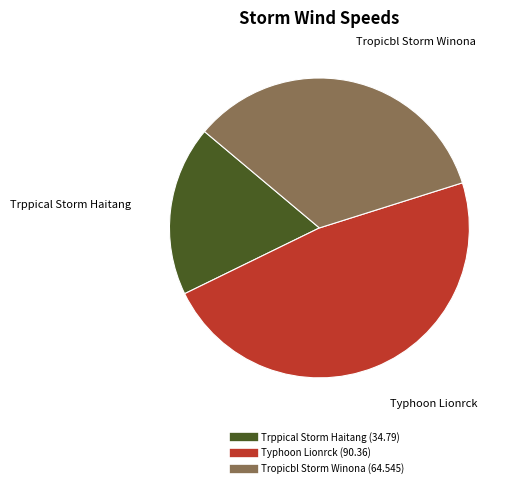

The Tropicbl Storm Winona slice represents 27% of the pie. True or false?

False